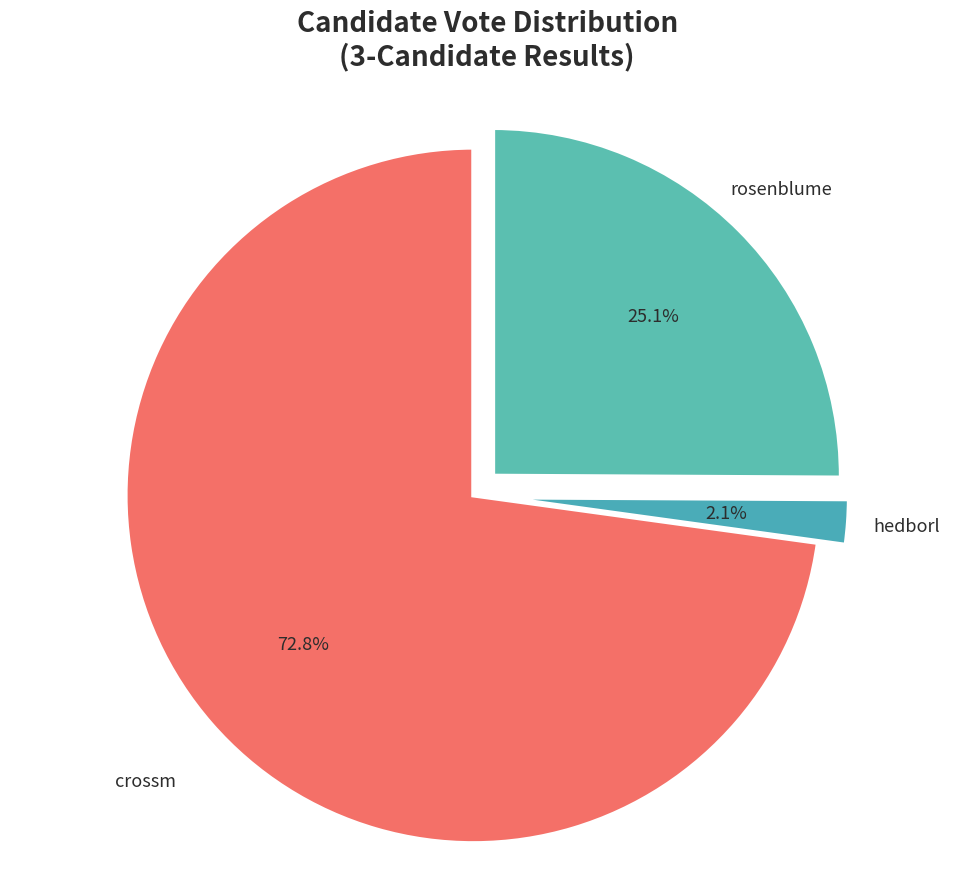

To the nearest percent, what is the average slice percentage?

33%